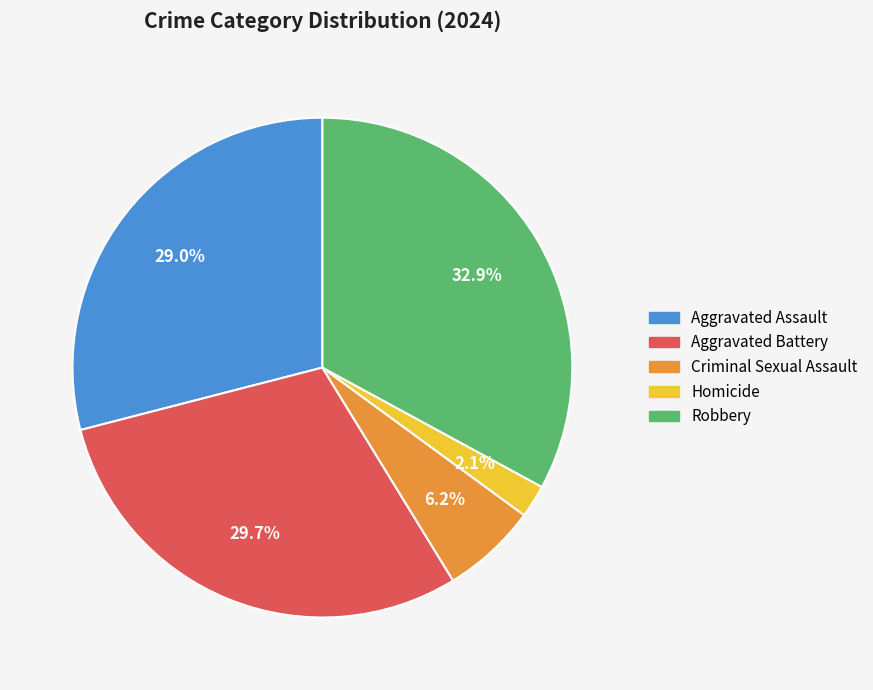

Is it true that Criminal Sexual Assault is 6% of the pie?

True